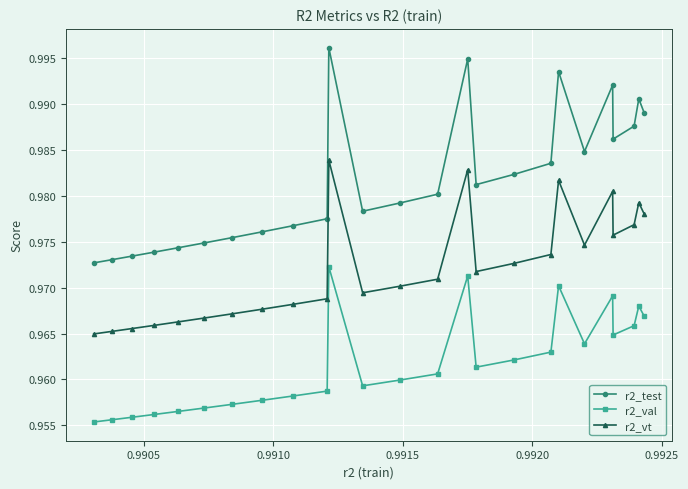

What is the sum of all r2_test values?

24.5